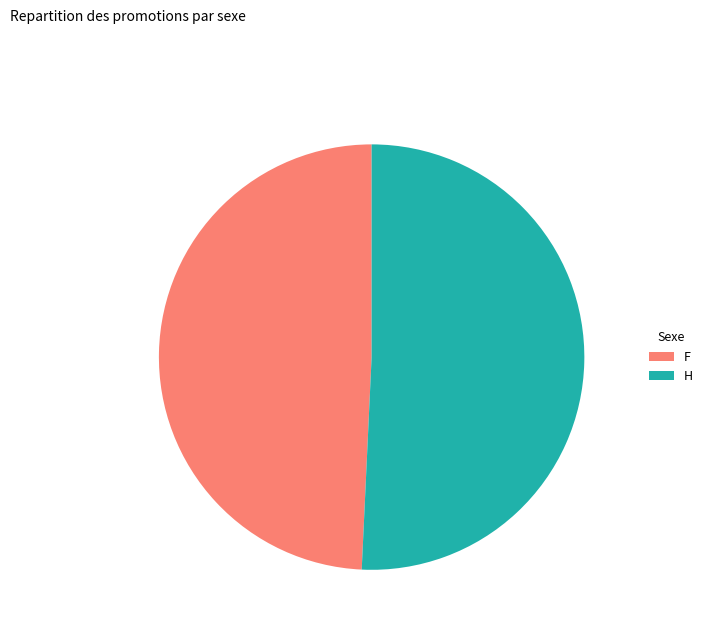

Combined, do H and F account for over 50%?

Yes